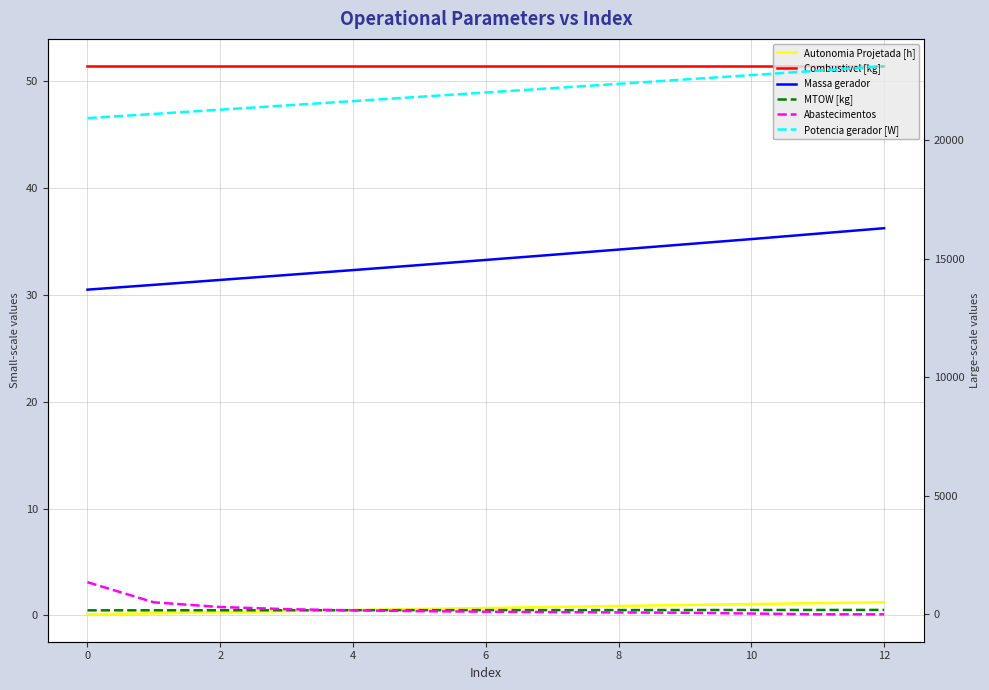

At which label is MTOW [kg] closest to 176?

6